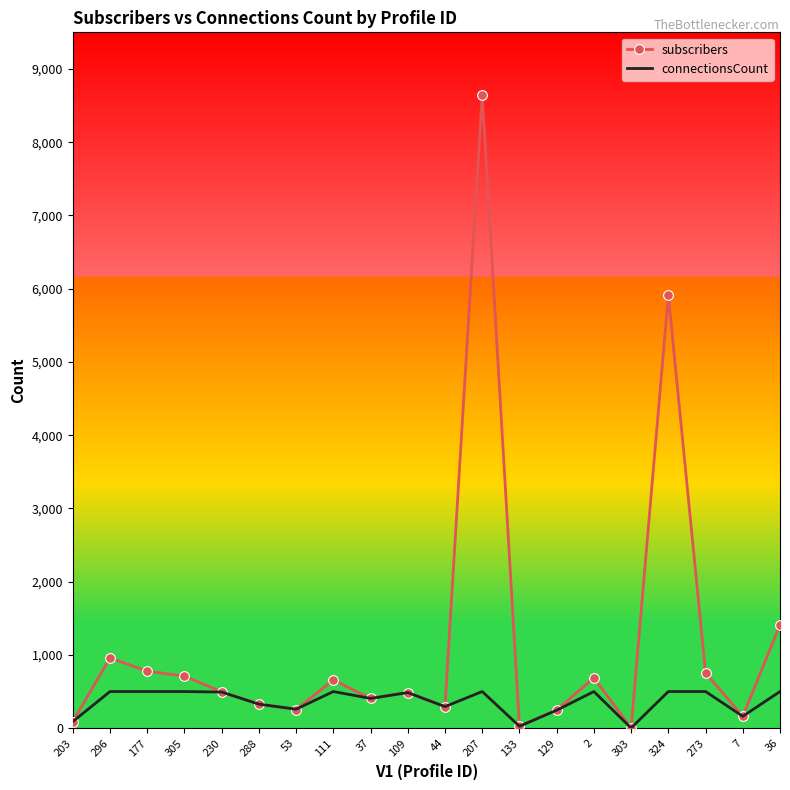

What is the highest value of the connectionsCount series?

500